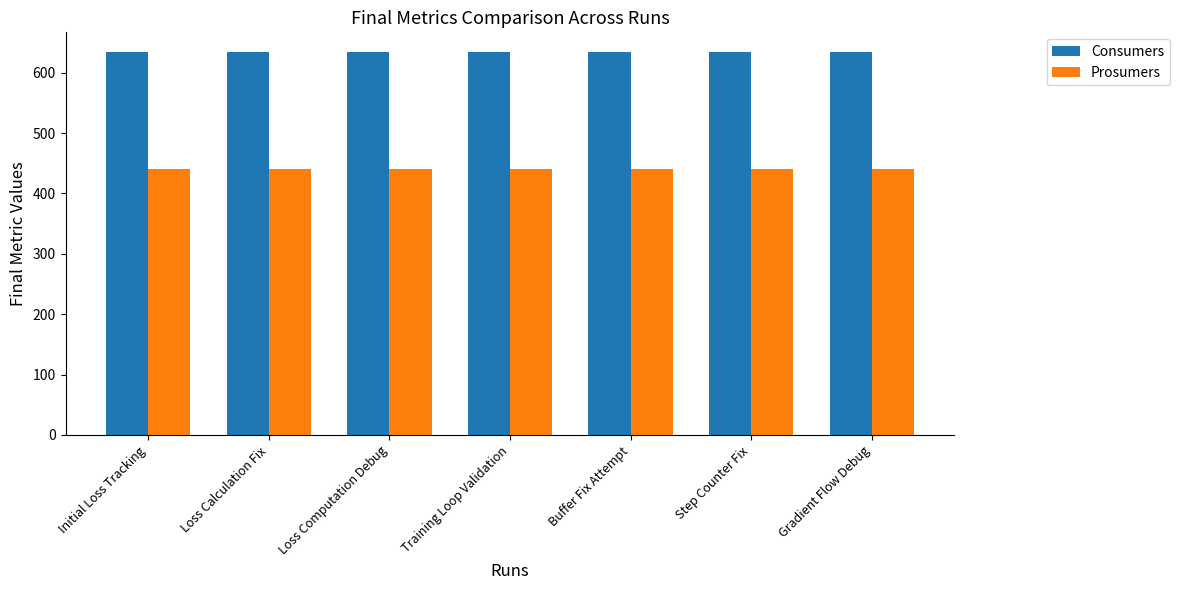

Is it true that Prosumers equals 585 at Training Loop Validation?

False